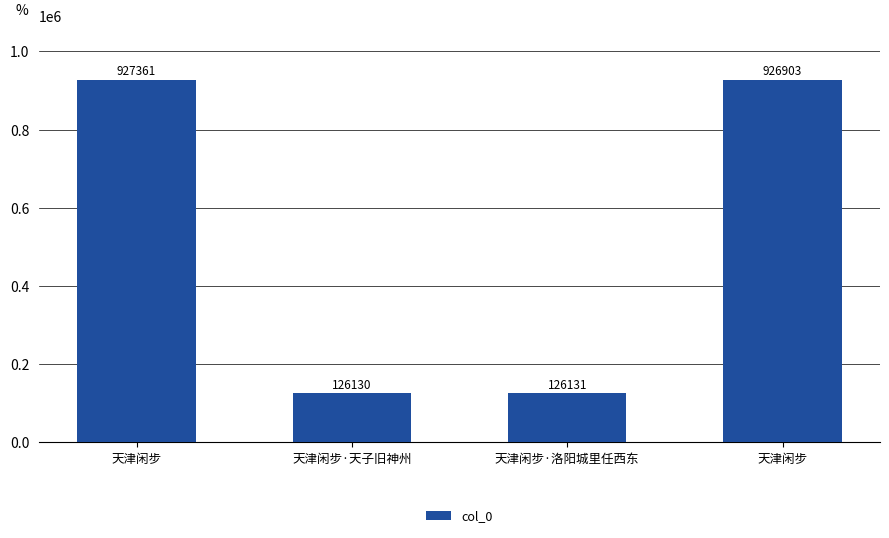

Are the bars horizontal?

No